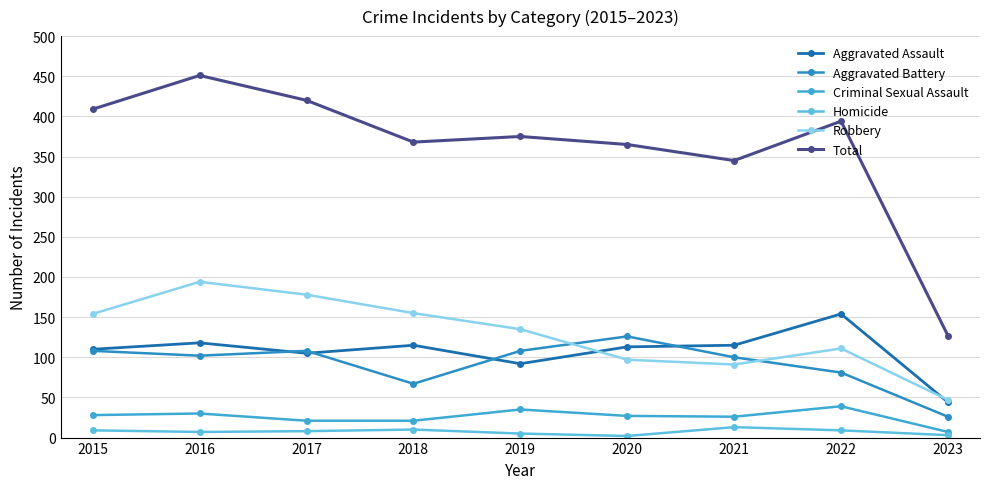

Reading left to right, what are all the values shown in this chart?

Aggravated Assault: 110	118	105	115	92	113	115	154	44
Aggravated Battery: 108	102	108	67	108	126	100	81	26
Criminal Sexual Assault: 28	30	21	21	35	27	26	39	7
Homicide: 9	7	8	10	5	2	13	9	3
Robbery: 154	194	178	155	135	97	91	111	47
Total: 409	451	420	368	375	365	345	394	127